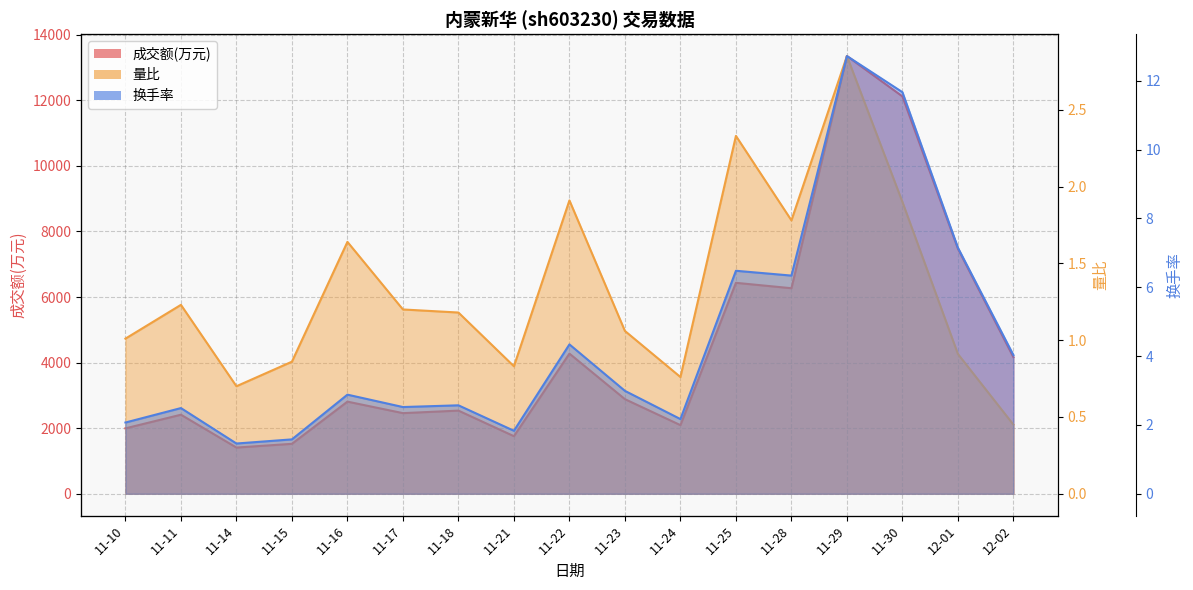

Which series has the widest spread of values?

成交额(万元)